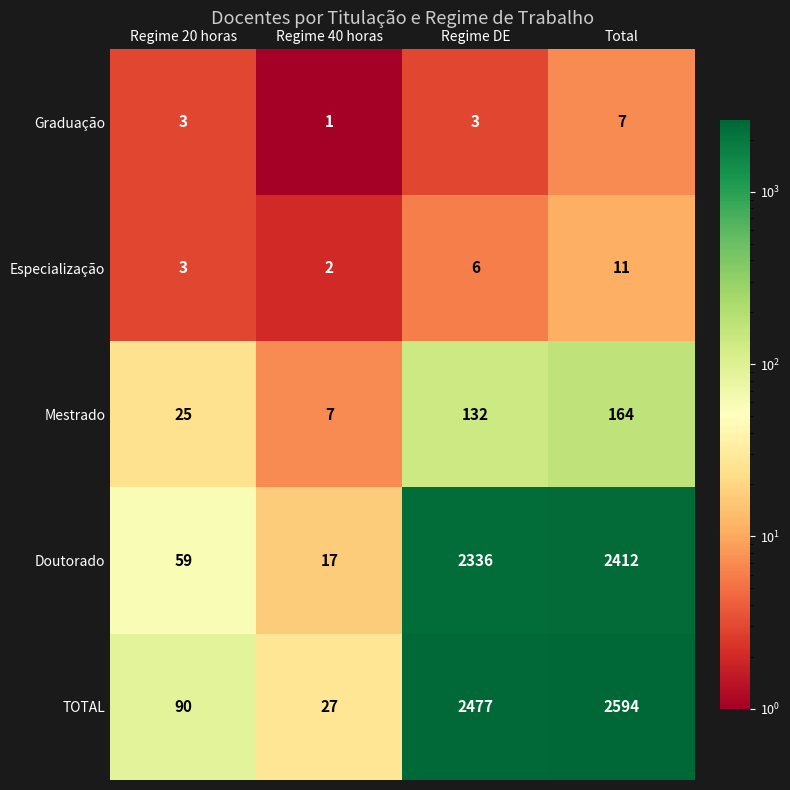

What is the sum of all Mestrado values?

328